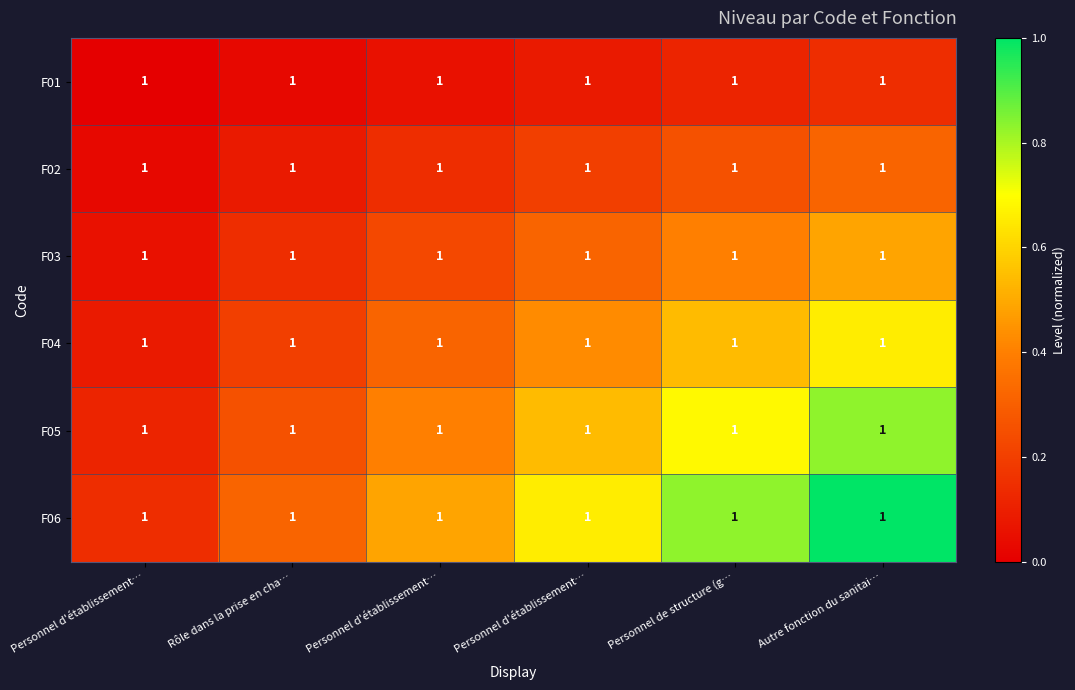

The F05 series shows 1.1 at Autre fonction du sanitai…. True or false?

False